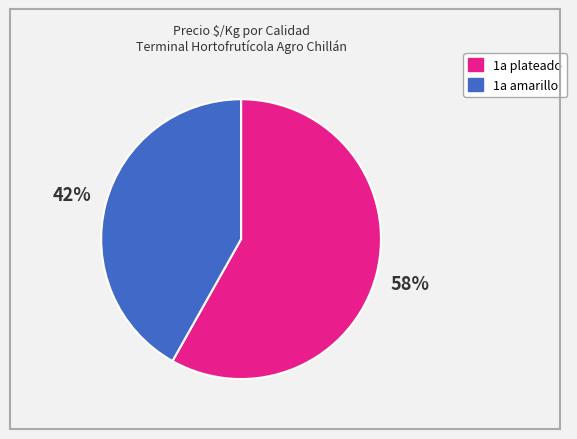

To the nearest percent, what is the difference between the largest and smallest slice percentages?

16%